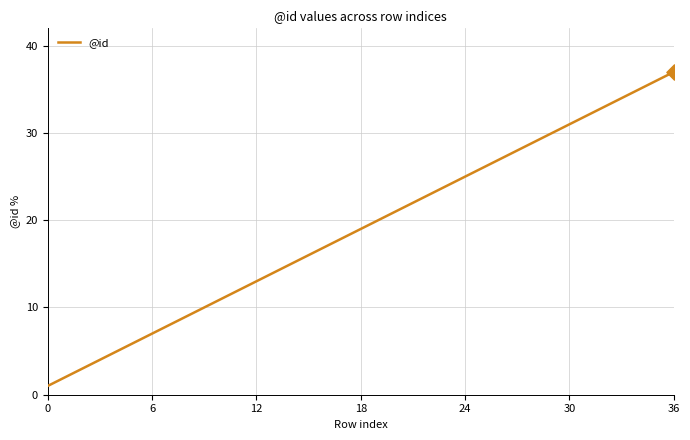

What is the difference between the maximum and minimum values?

36